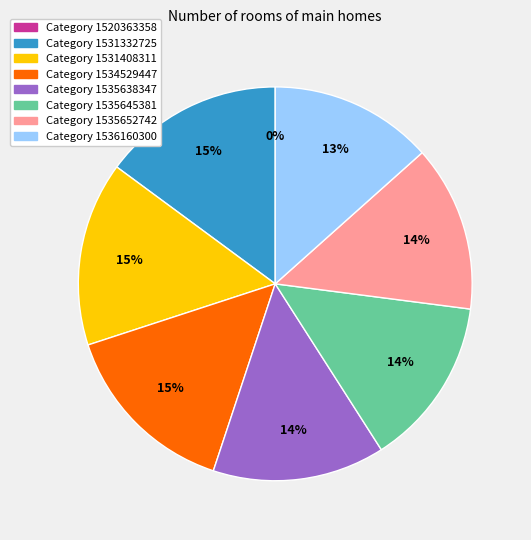

Does 1535638347 represent more than half of the total?

No